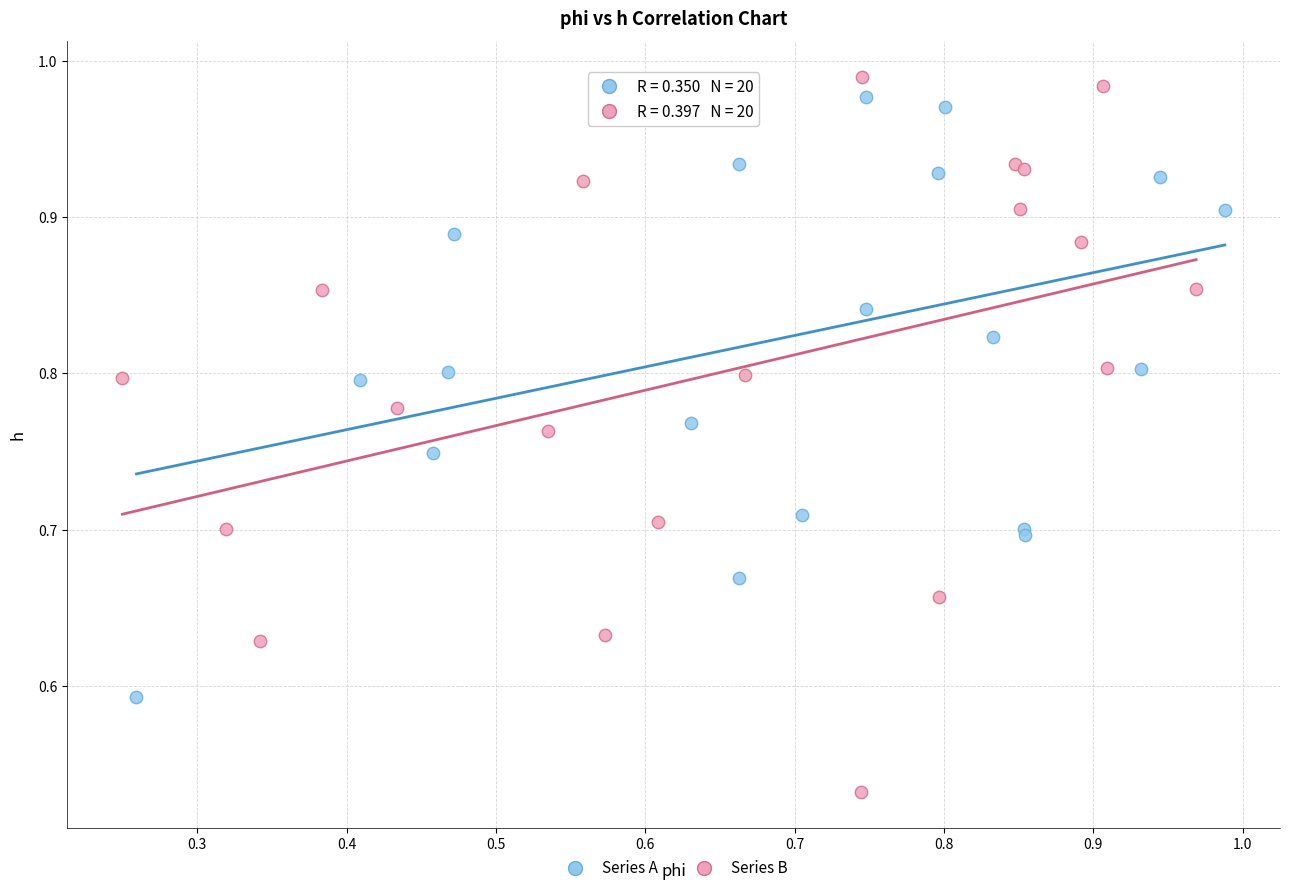

Which series reaches the minimum Y coordinate?

Series B